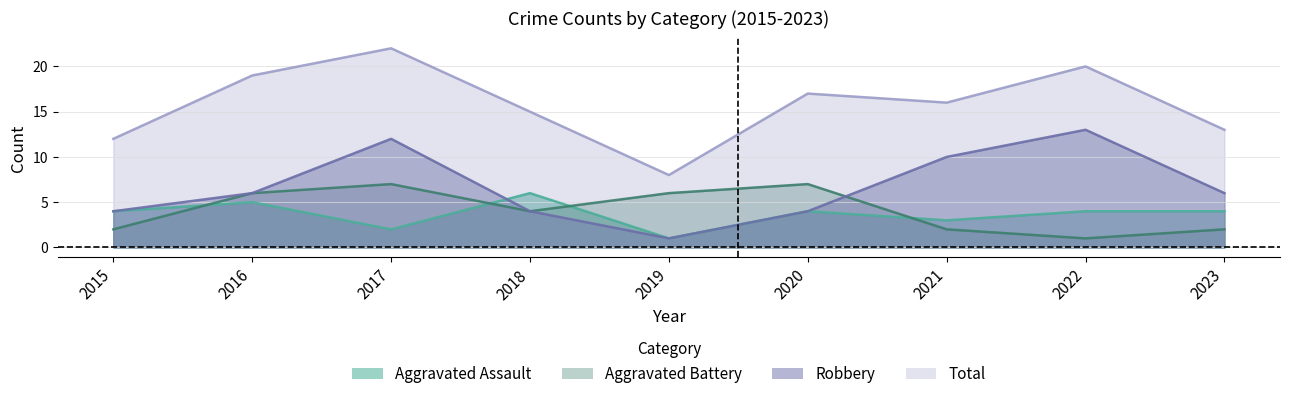

How many distinct data groups are displayed?

4